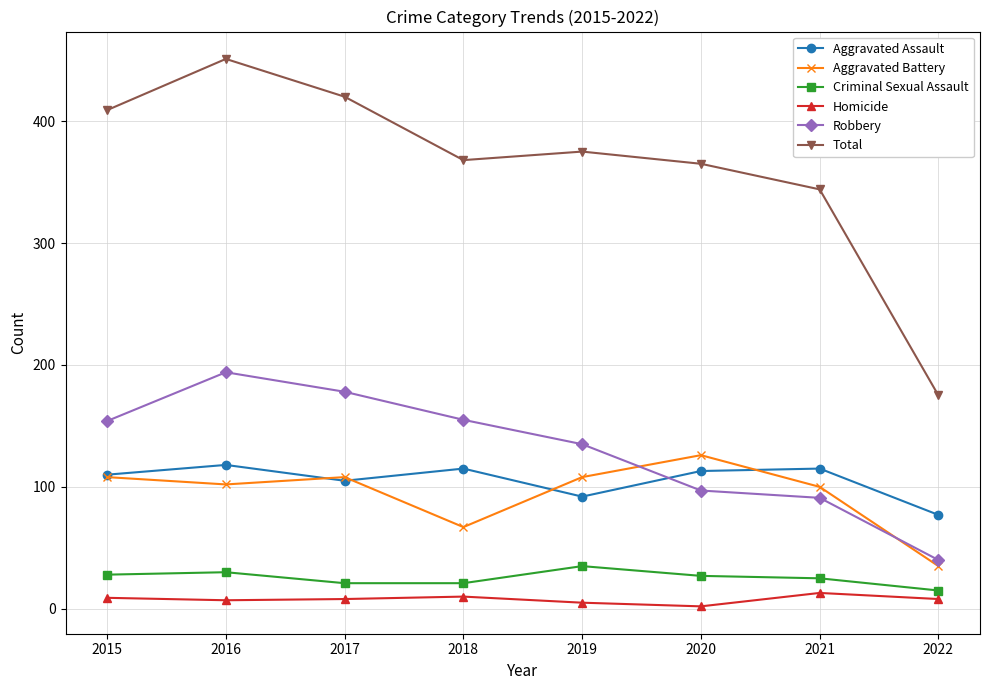

Which label corresponds to the largest value in the chart?

2016